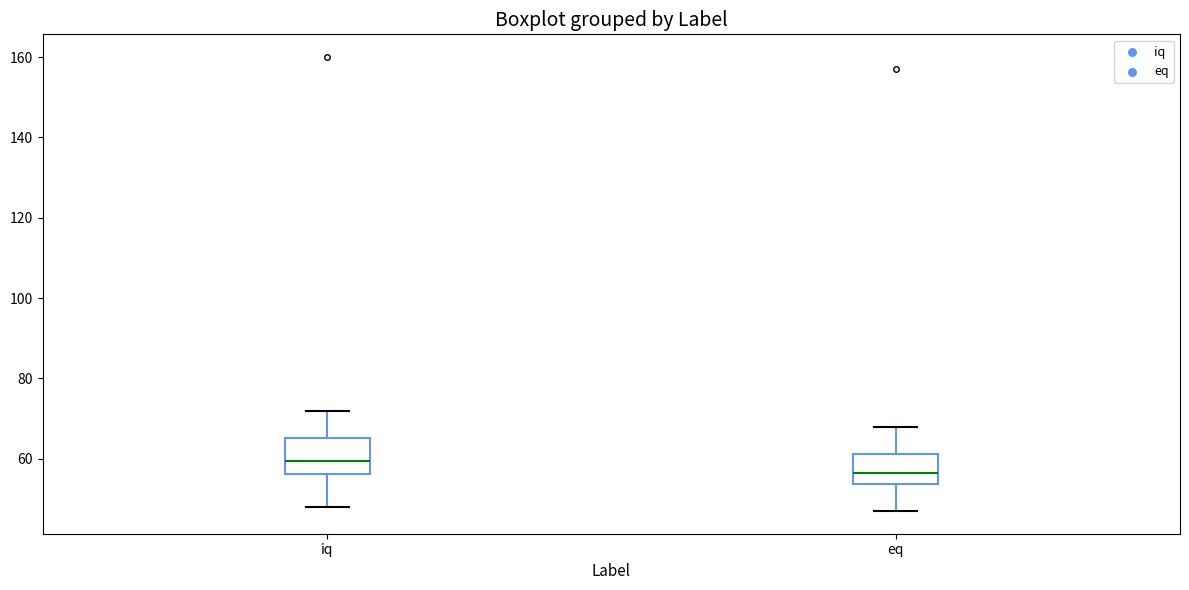

Reading left to right, read every box against the y-axis: the position of its median line, the range the box covers, and the ends of its whiskers. The values are not printed on the chart, so give them approximately, as read against the axis.

iq: median 60, box 56 to 66, whiskers 48 to 72
eq: median 56, box 54 to 62, whiskers 48 to 68